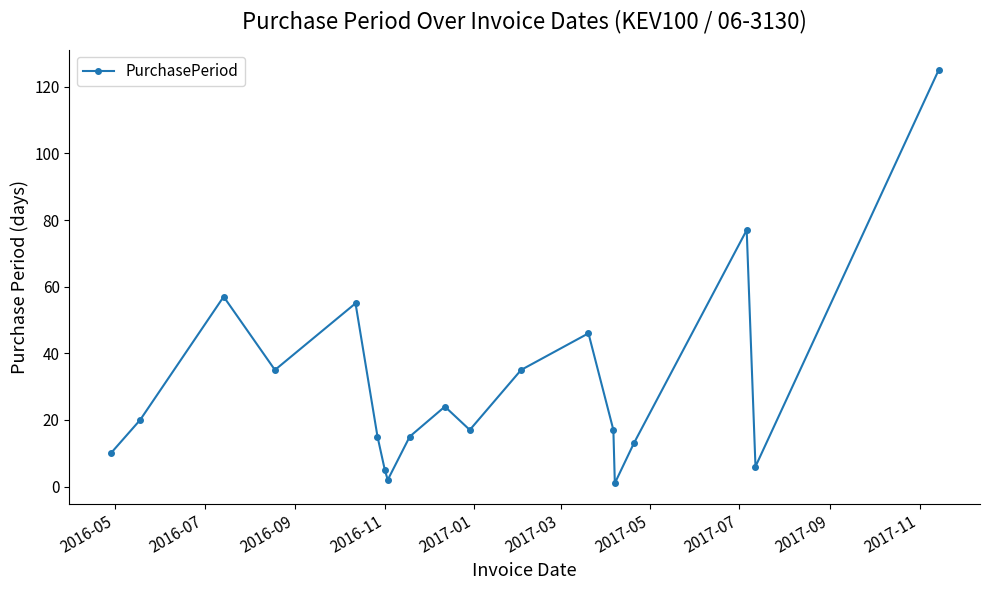

What is the average value?

30